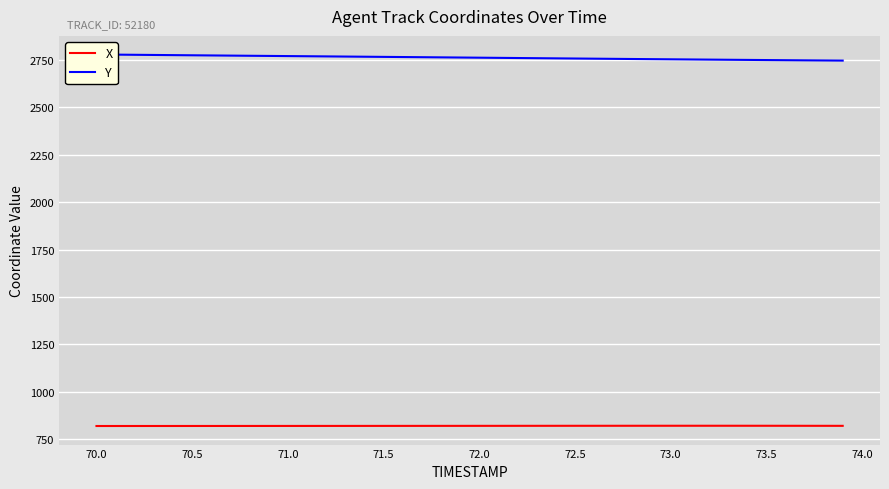

True or false: X has more than 2 points higher than both neighbors.

False